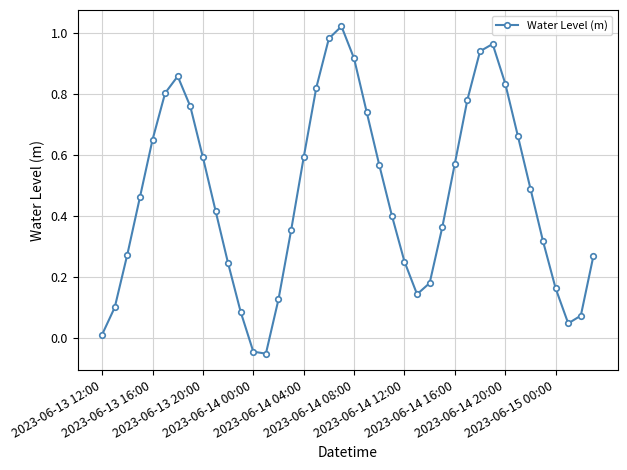

What is the sum of all values?

18.7